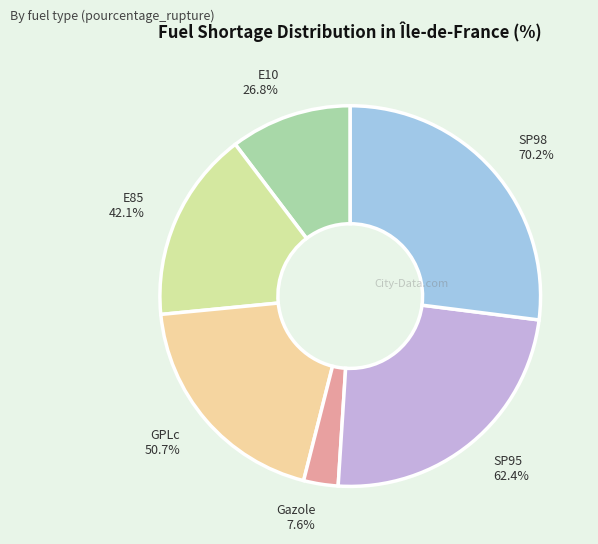

To the nearest percent, what percentage of the pie is E10?

10%